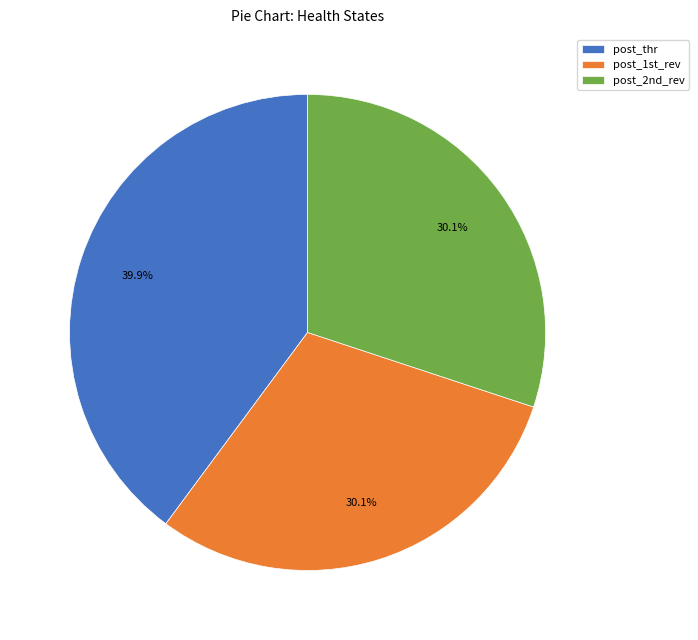

Do post_1st_rev and post_2nd_rev together represent more than half of the pie?

Yes